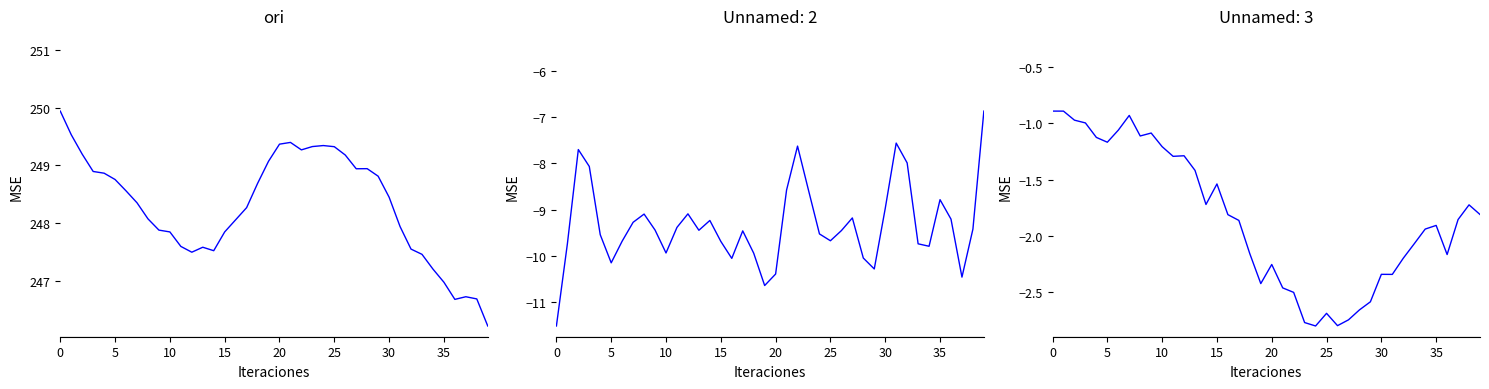

What is the label of the 24th point from the left?

23